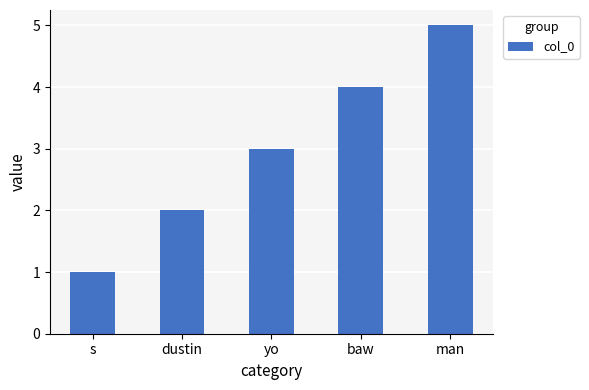

How many data points does each series have?

5